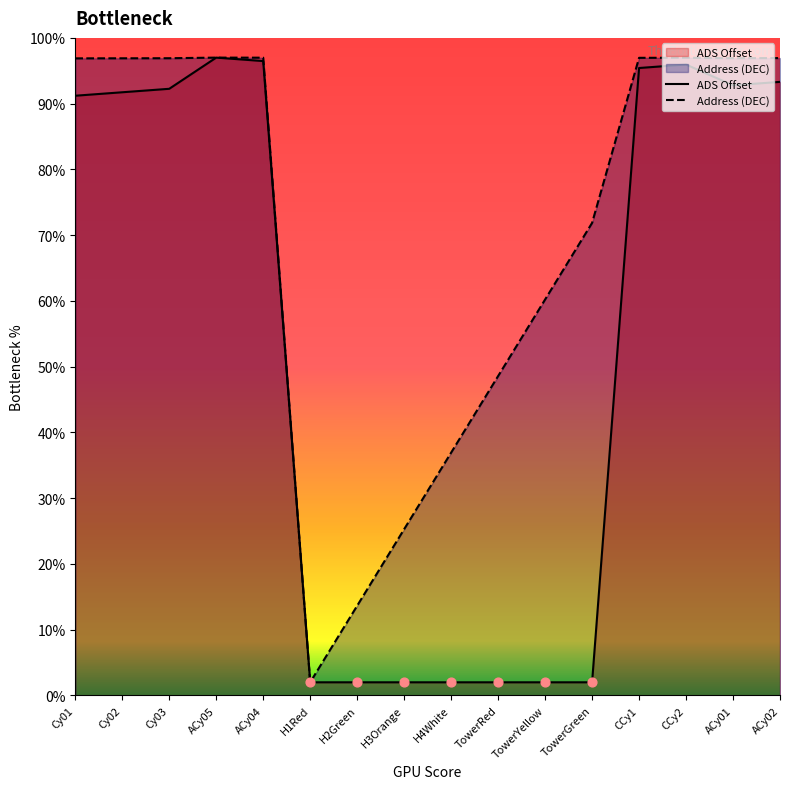

Which series contains the highest Y value?

ADS Offset